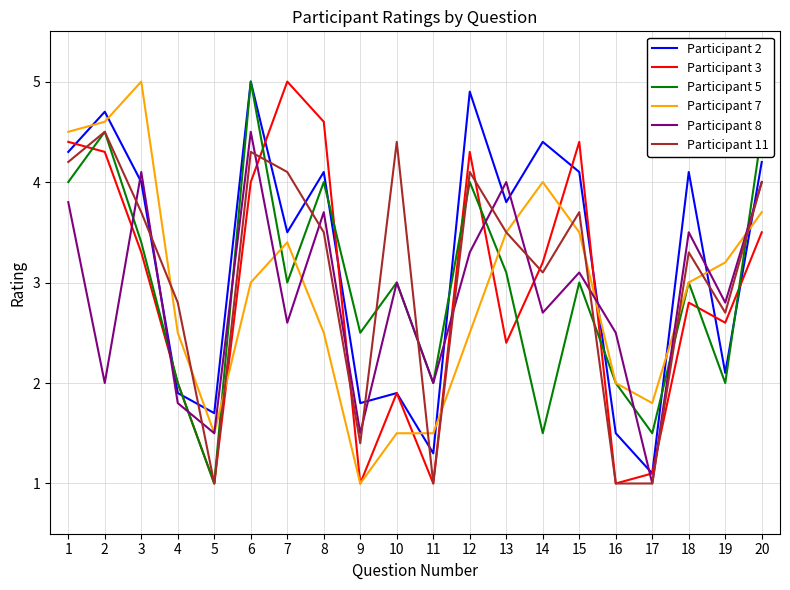

What is the total value across all series at 19?

15.4